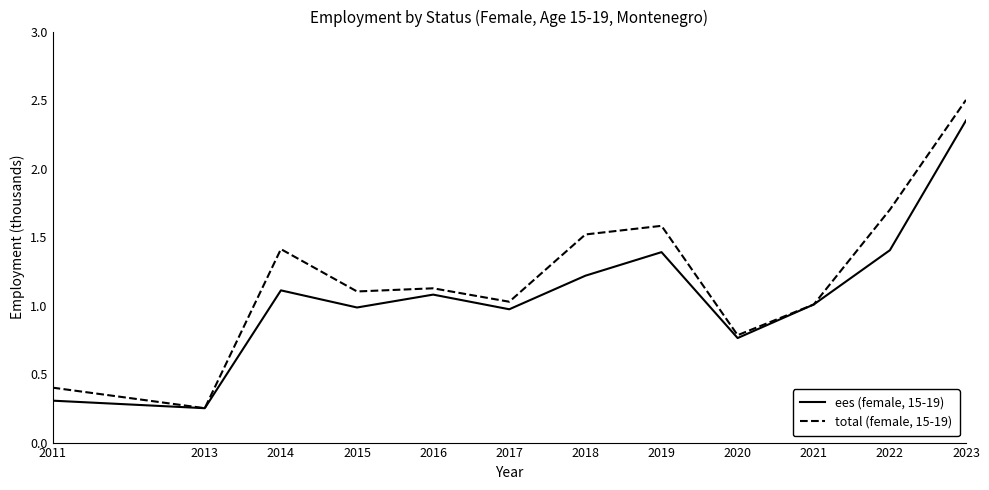

How many lines are shown in the chart?

2